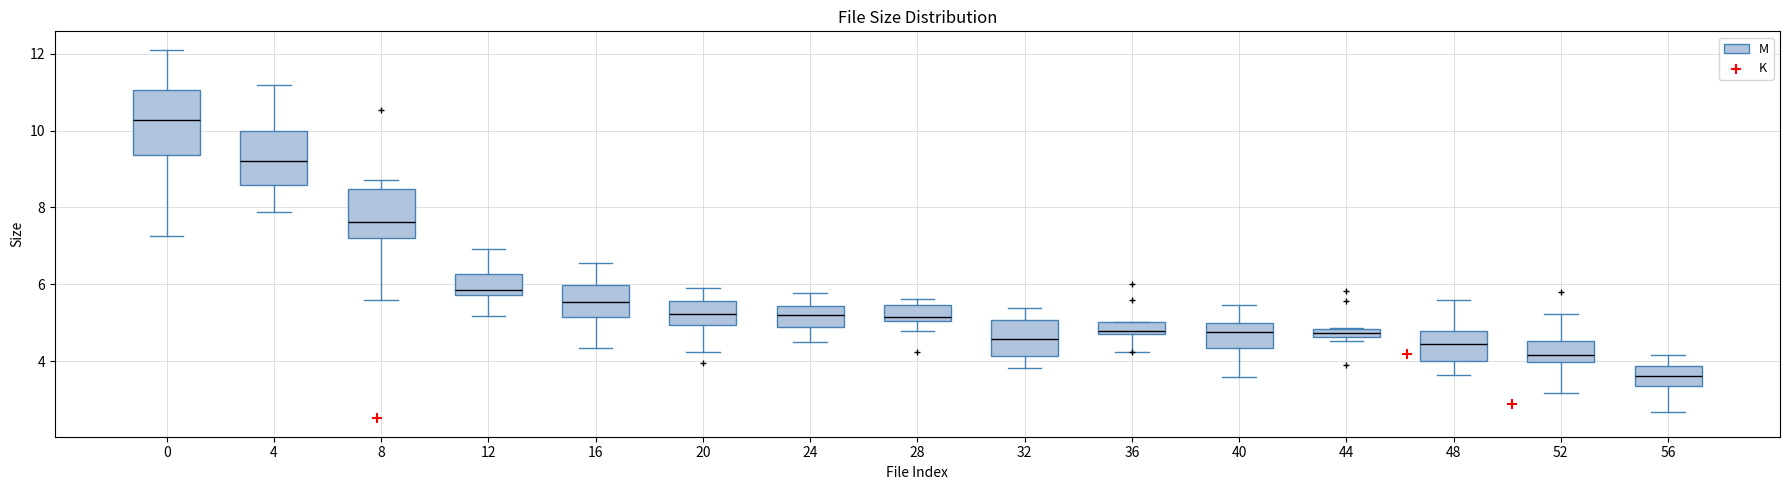

Where does the lower whisker of the box at x = 0 end on the y-axis? The values are not printed on the chart, so give them approximately, as read against the axis.

7.2